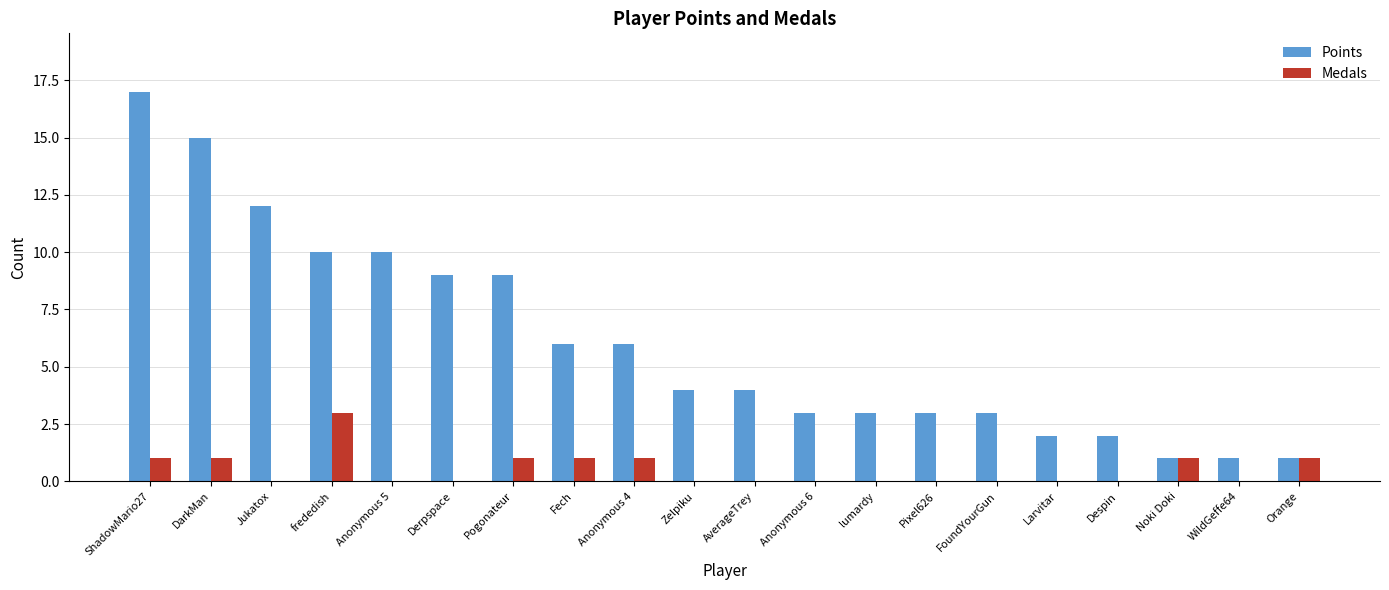

What is the sum of all Medals values?

10